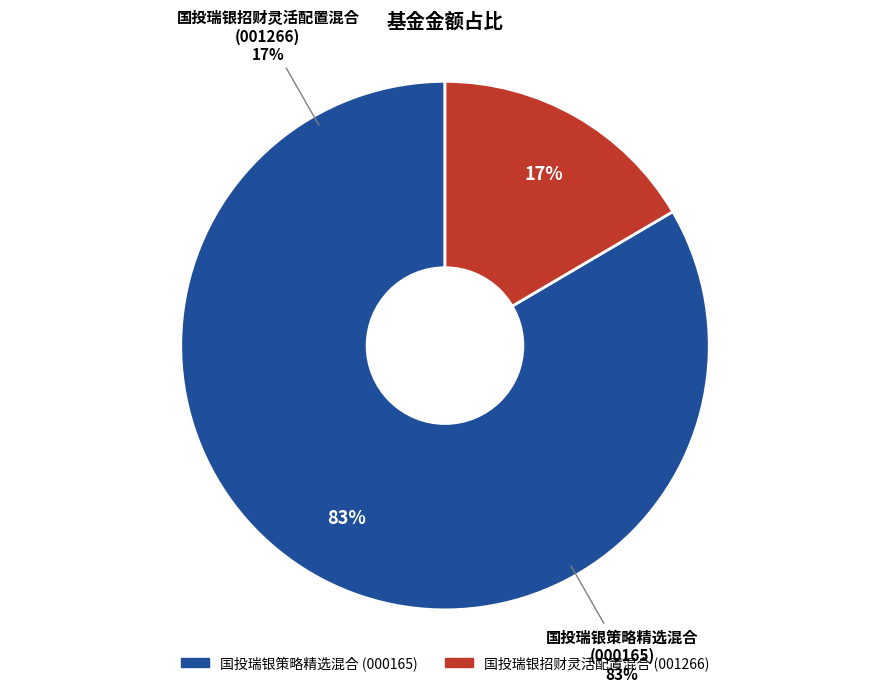

What is the change in value from 国投瑞银策略精选混合 to 国投瑞银招财灵活配置混合?

-2.6